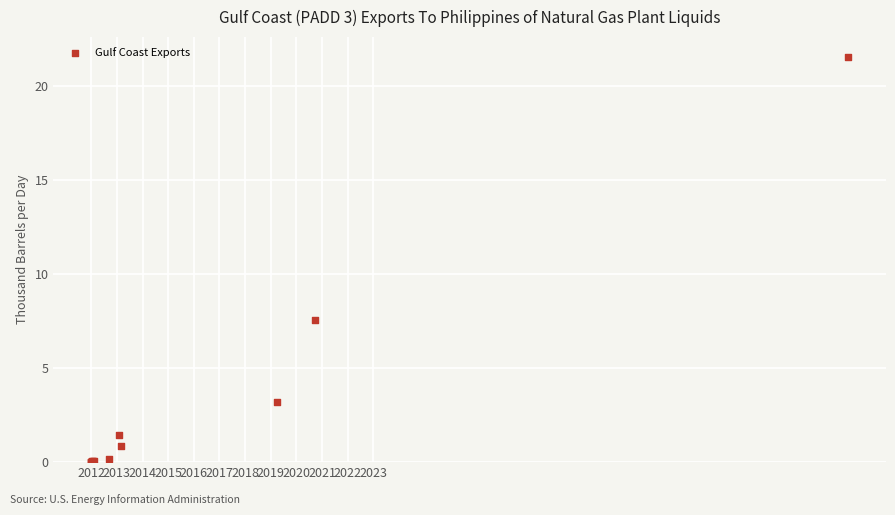

What Y value in the scatter plot is closest to 10?

7.5